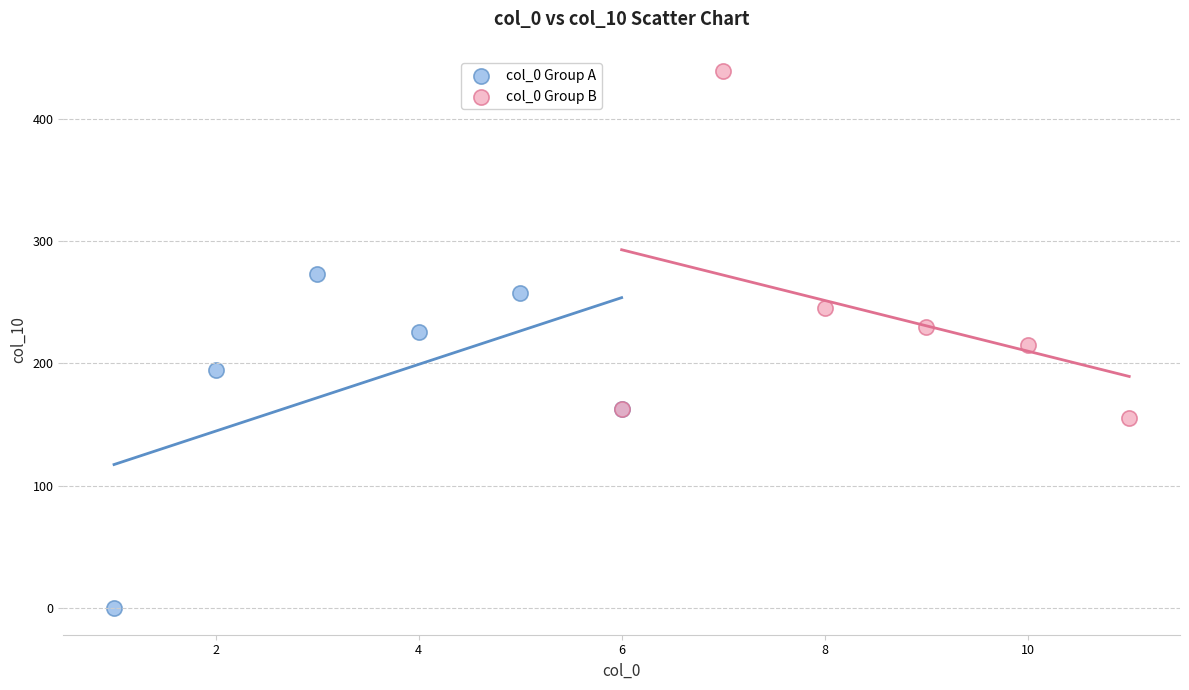

Which series reaches the minimum Y coordinate?

col_0 Group A